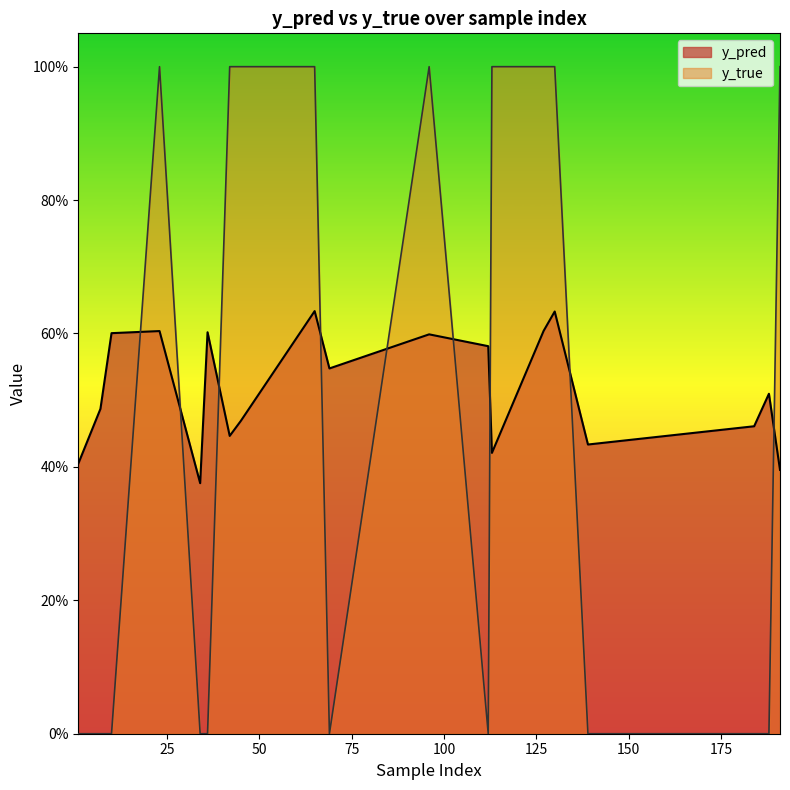

Where is y_true nearest to the value 0?

1